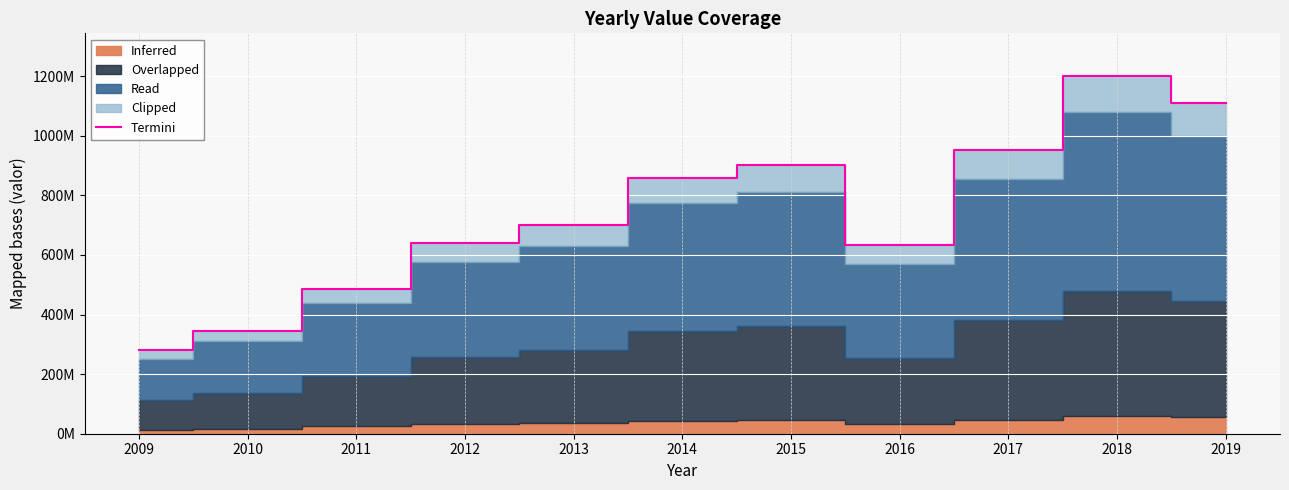

Where is the data nearest to the value 740000000?

2013